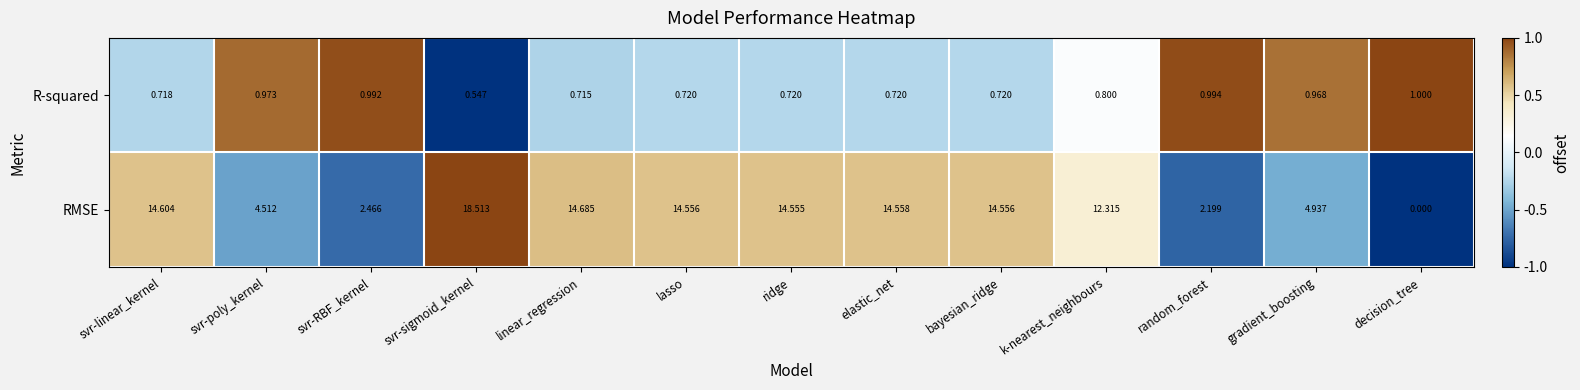

Where is RMSE nearest to the value 9?

k-nearest_neighbours